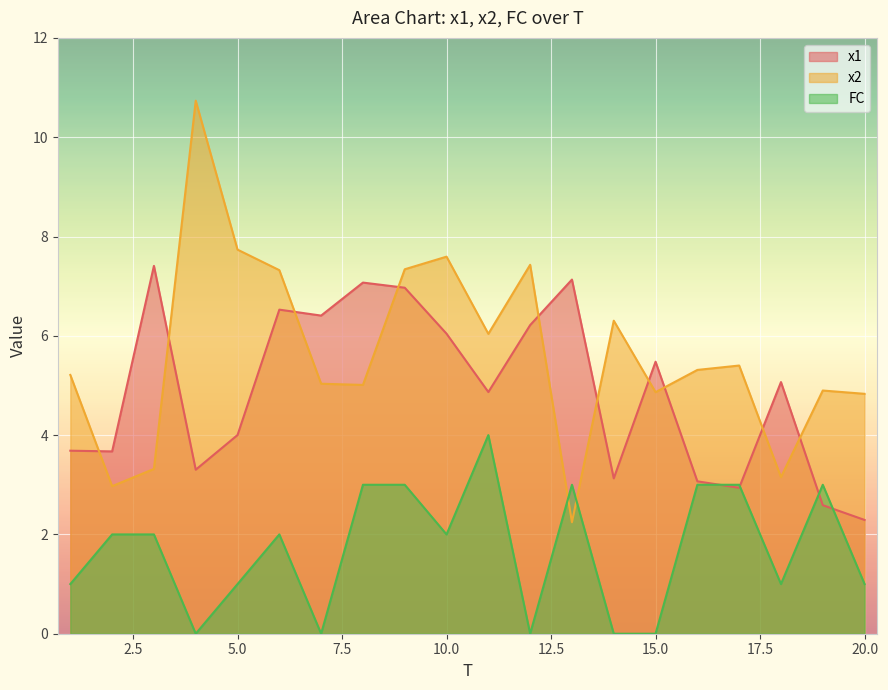

Count the number of data series in this chart.

3